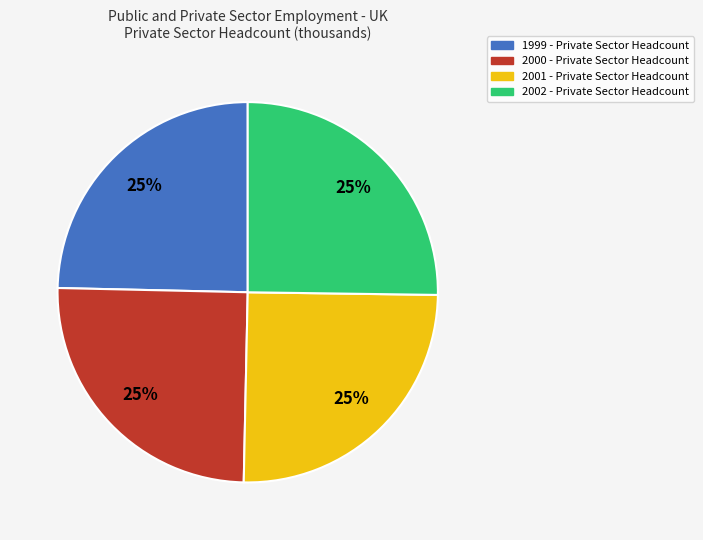

To the nearest percent, what is the average slice percentage?

25%